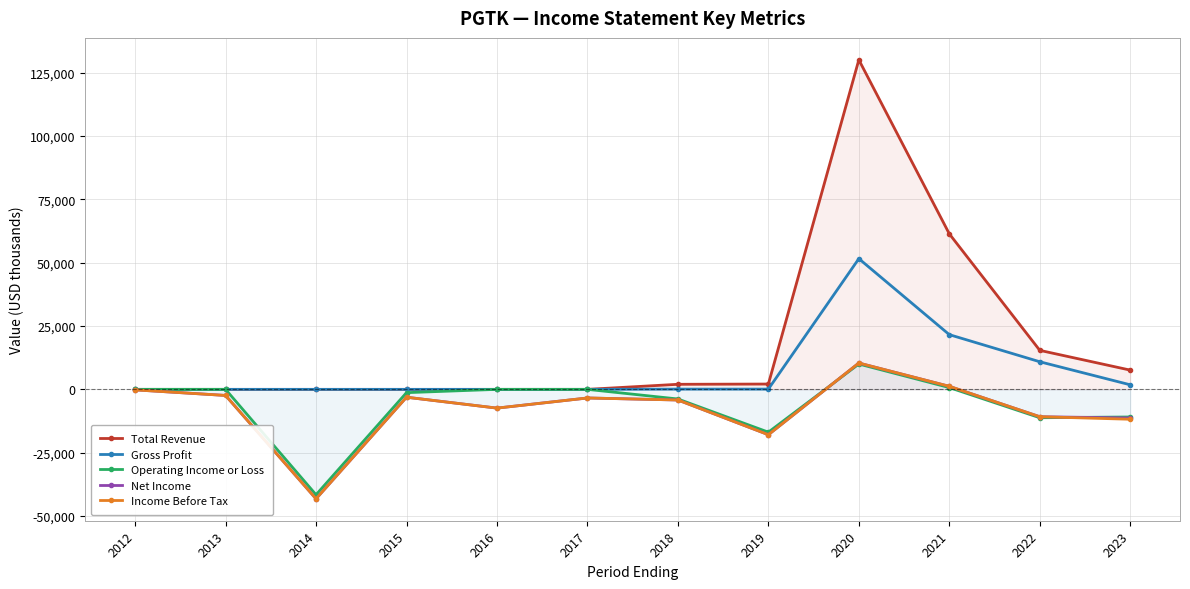

True or false: Total Revenue and Net Income intersect in this chart.

False